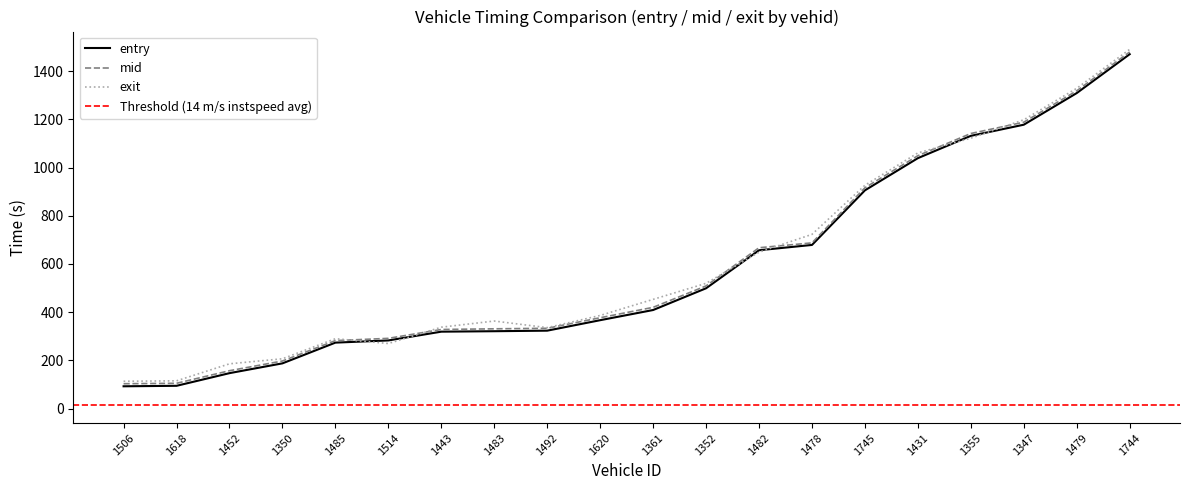

Is it true that exit equals 1121.9 at 1355?

True